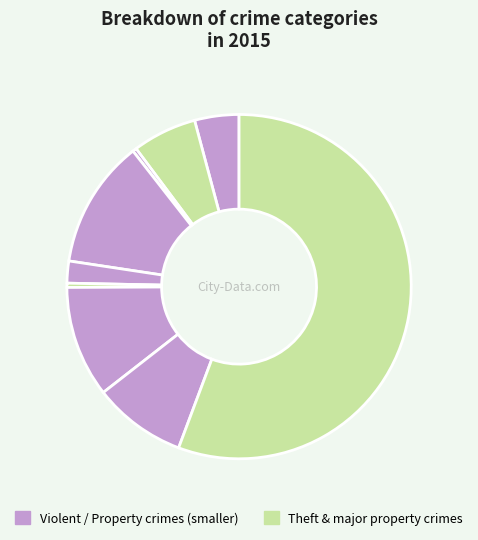

Count the number of slices in the pie.

9